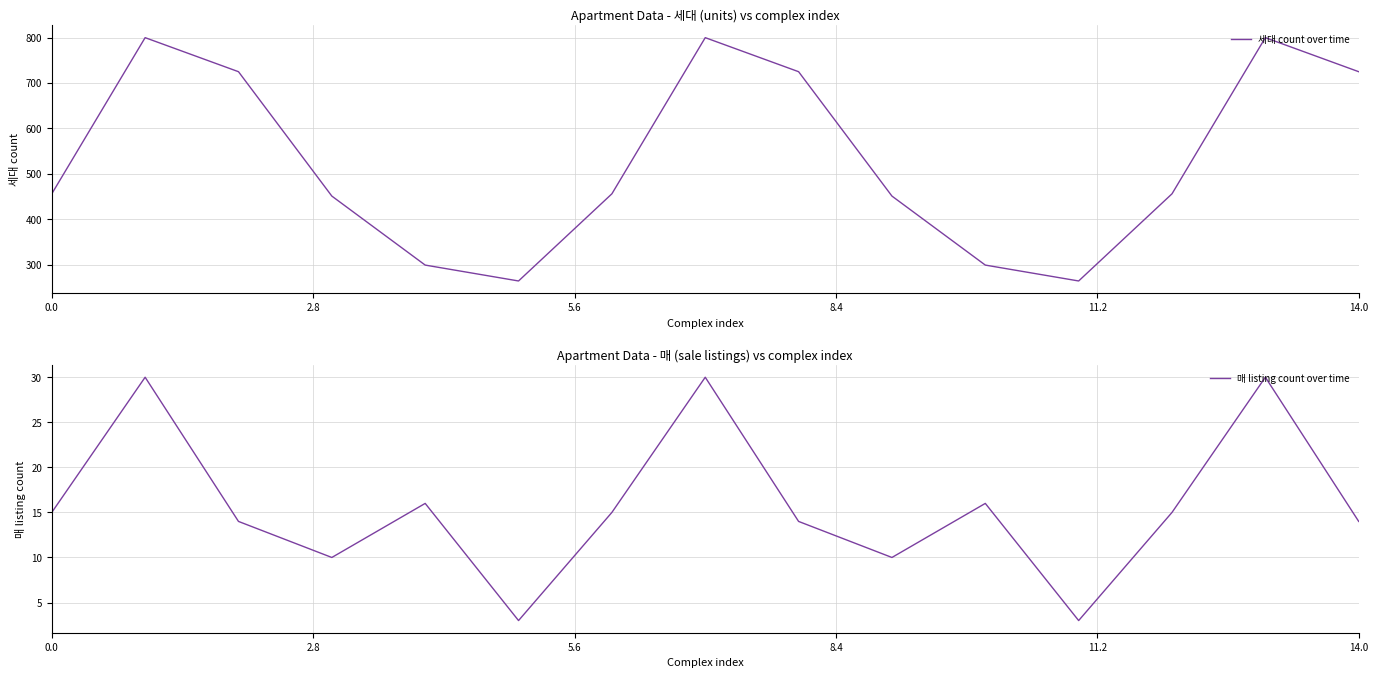

The value of 세대 count over time at 10 is 299. True or false?

True